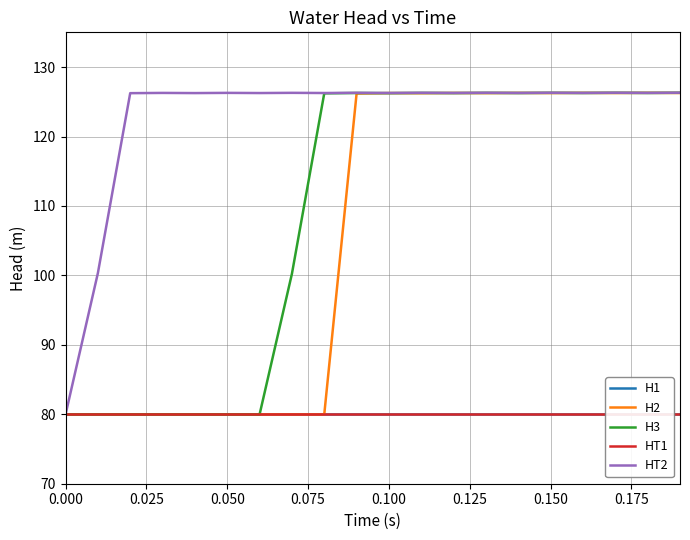

How many lines are shown in the chart?

5